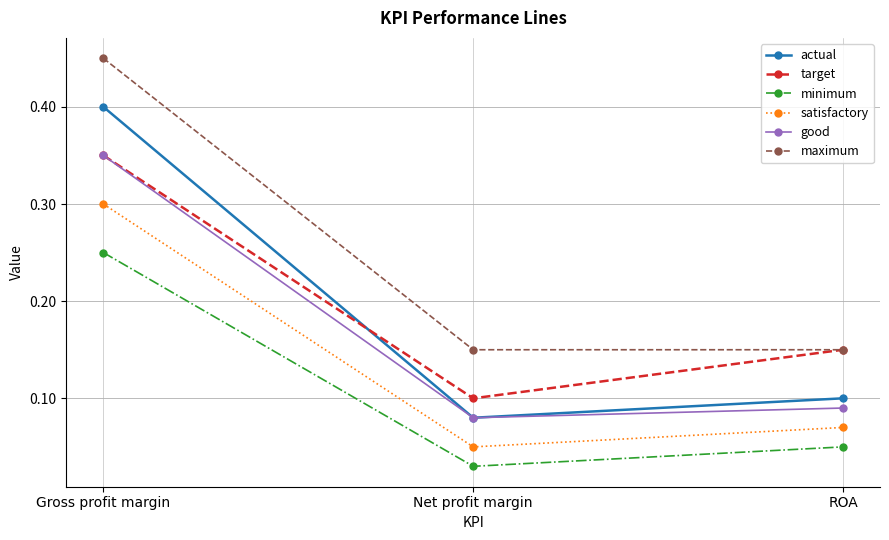

At which category is the sum across all series the highest?

Gross profit margin